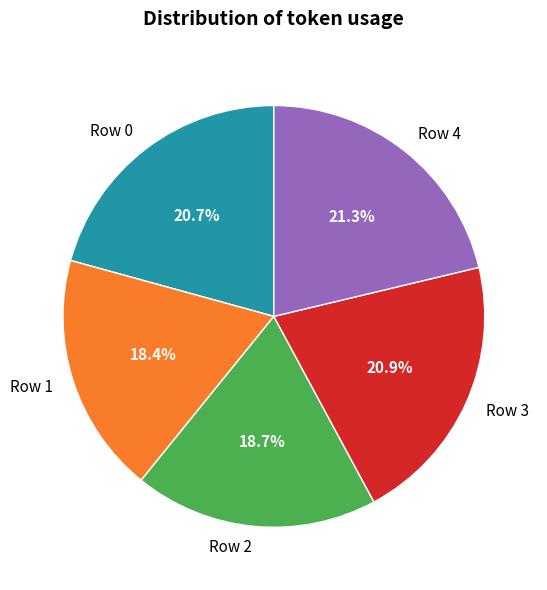

Count the number of slices in the pie.

5